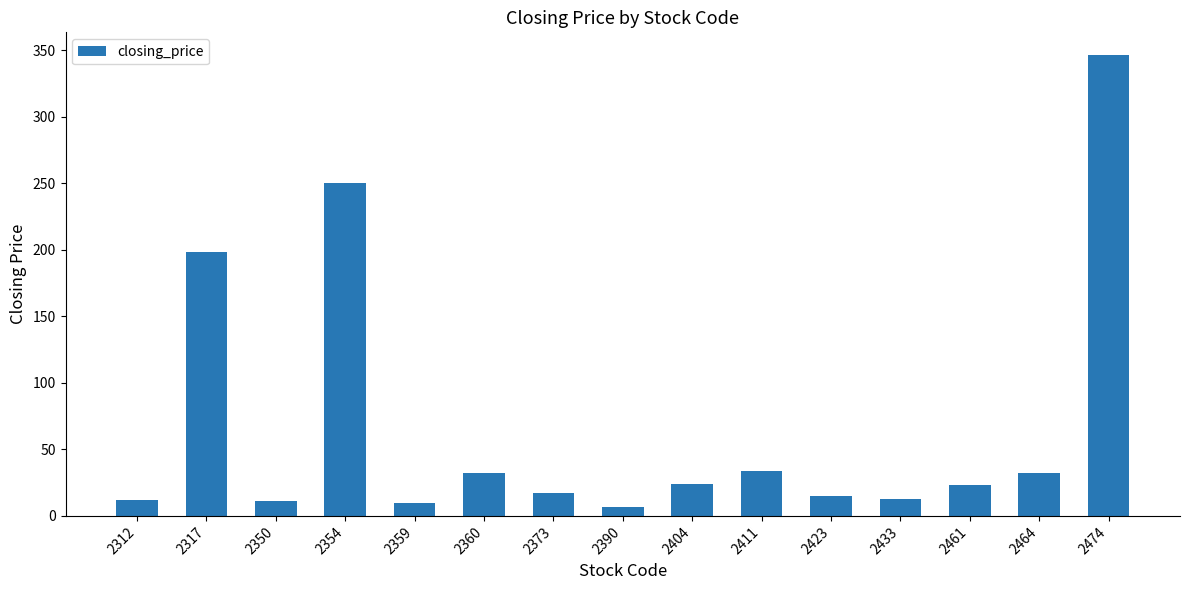

What is the difference between the maximum and minimum values?

339.0